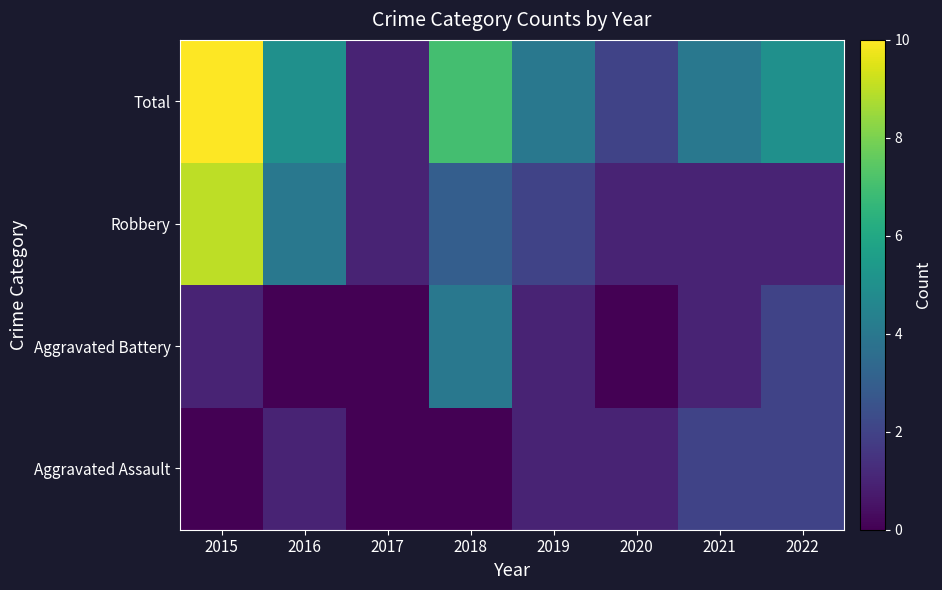

At how many categories does at least one series exceed 6?

2